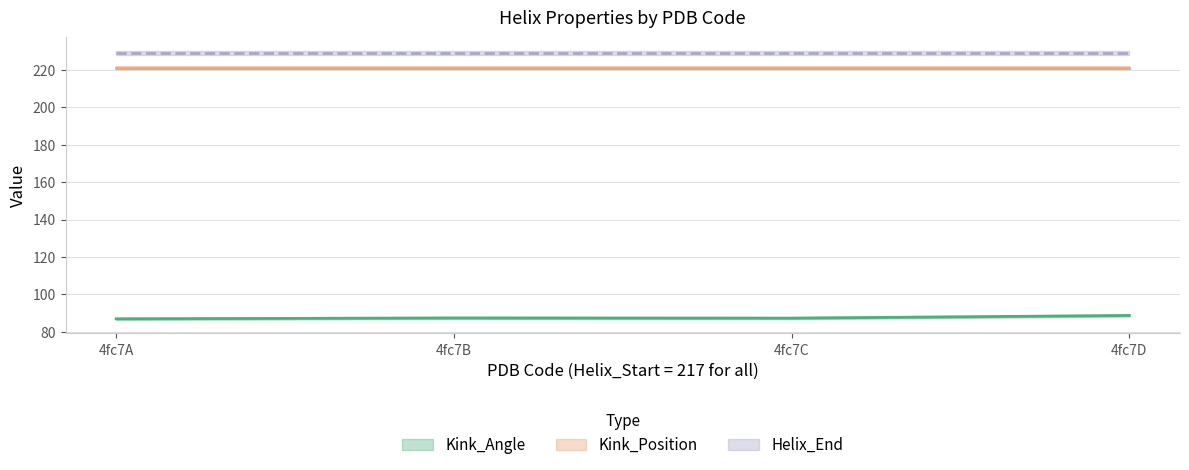

What is the spread (max minus min) of values at 4fc7B?

141.6